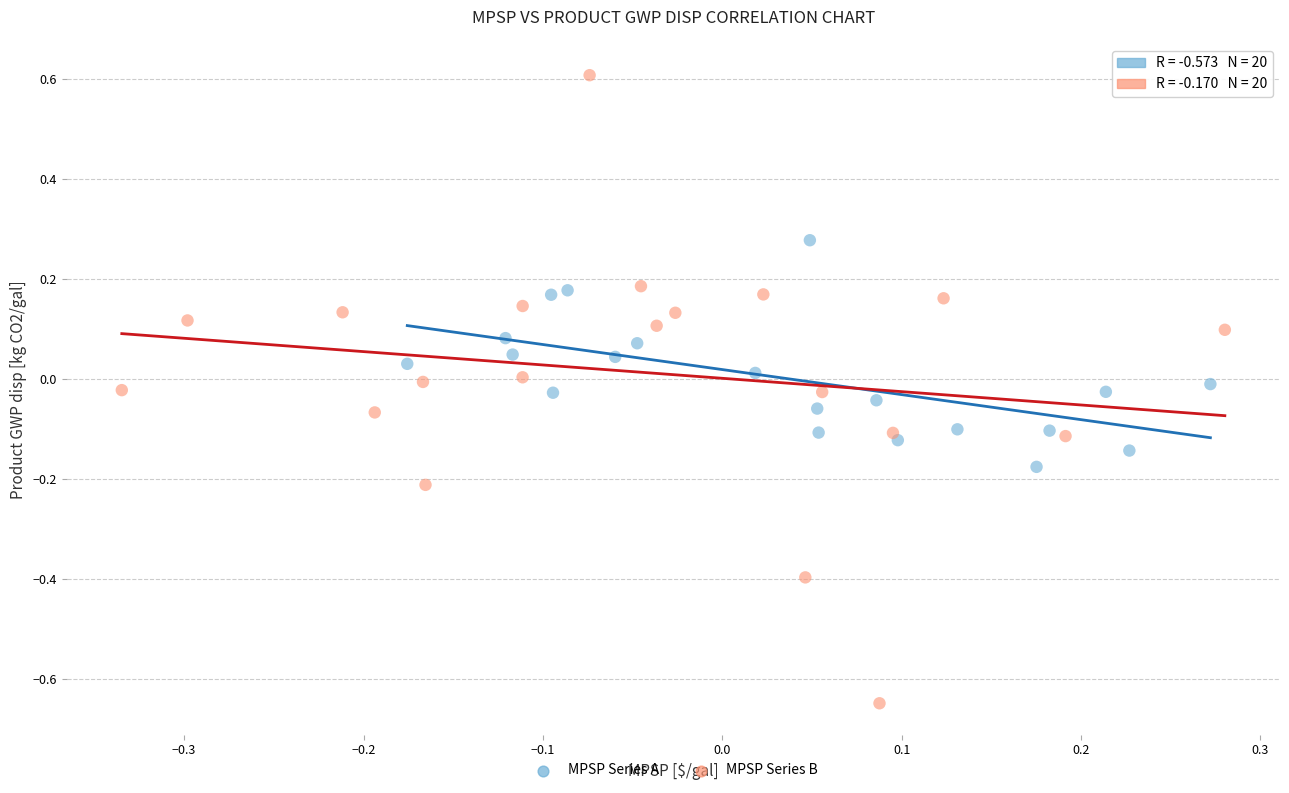

What are all the series names shown in the legend?

MPSP Series A, MPSP Series B